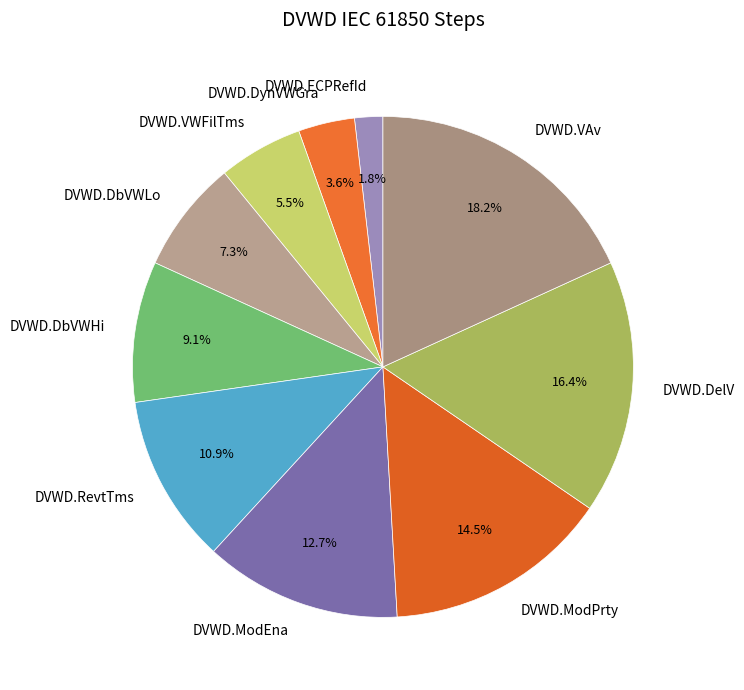

To the nearest percent, what is the combined percentage of DVWD.RevtTms and DVWD.VAv?

29%